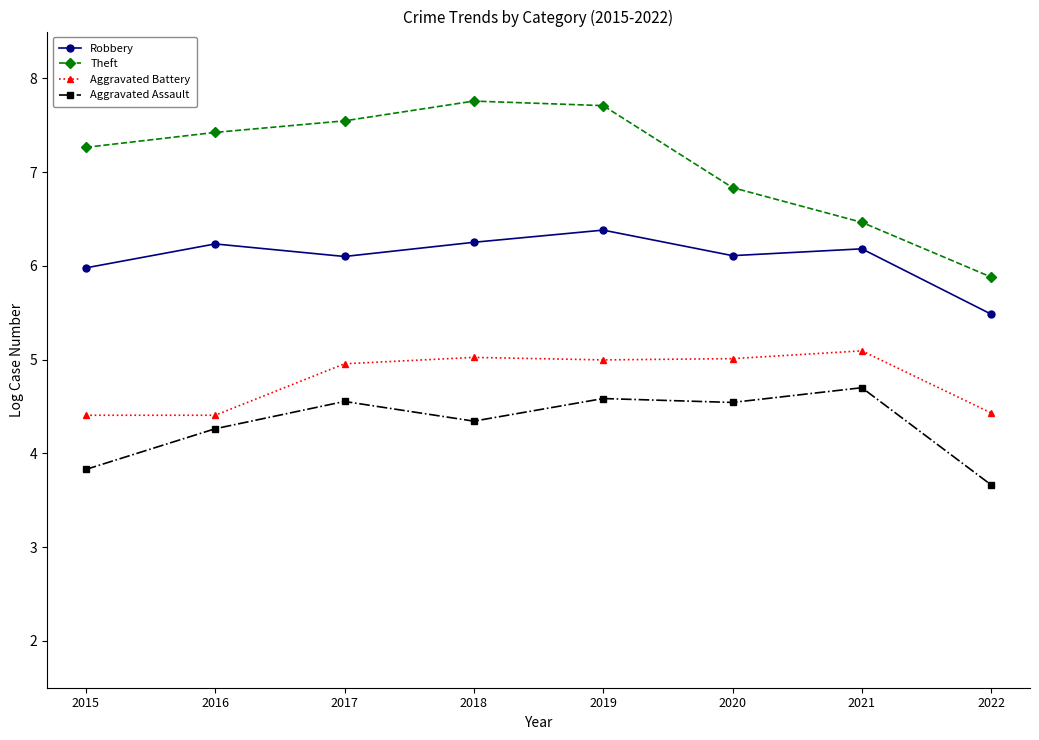

List the series in order of their overall mean, lowest first.

Aggravated Assault, Aggravated Battery, Robbery, Theft